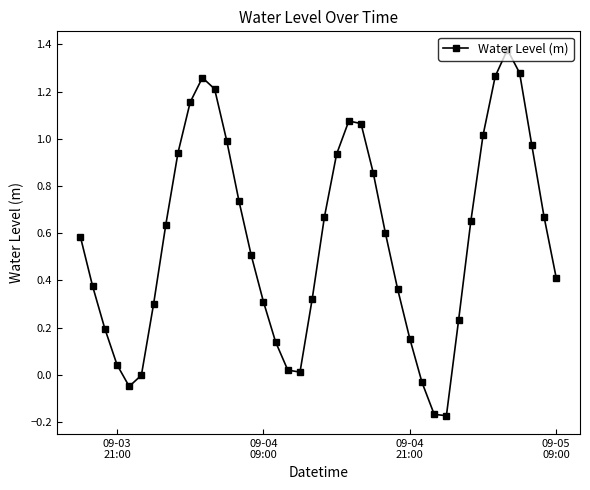

What is the difference between the maximum and second lowest values?

1.5